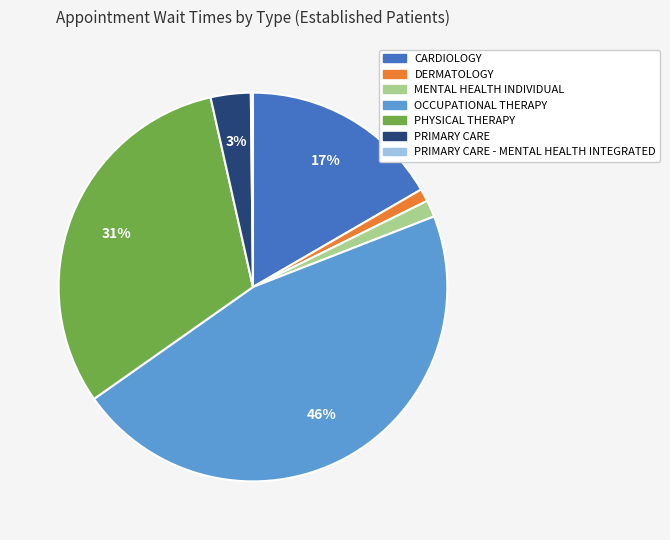

To the nearest percent, what is the difference between the largest and smallest slice percentages?

46%